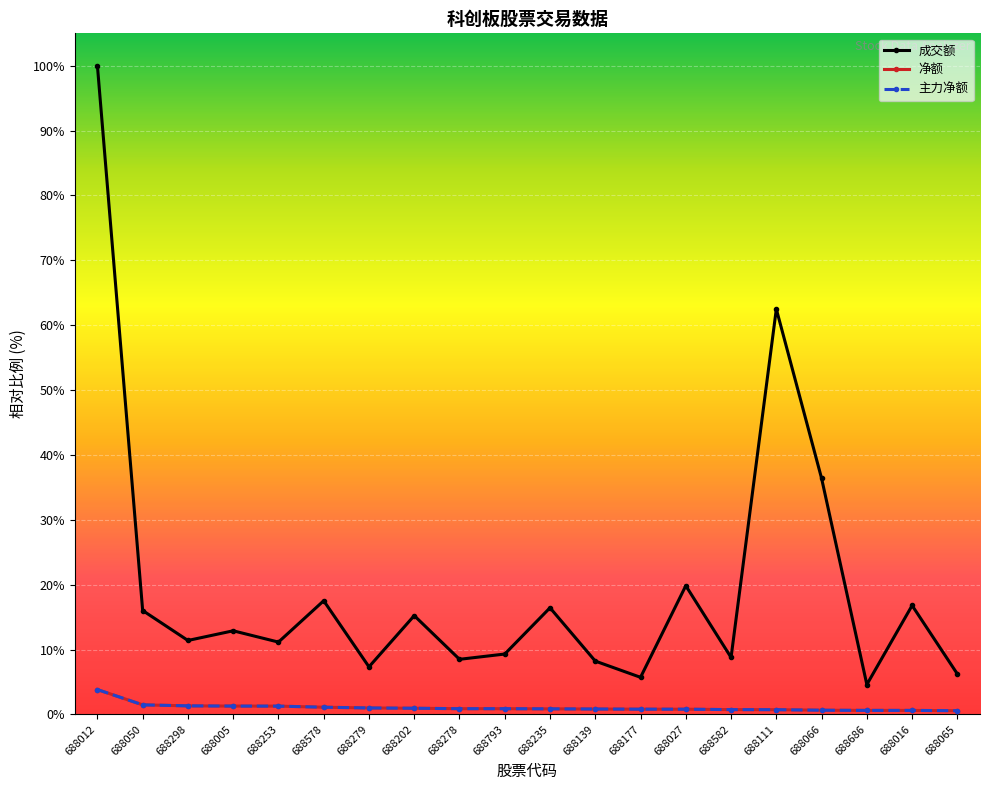

Does the chart have visible grid lines?

Yes